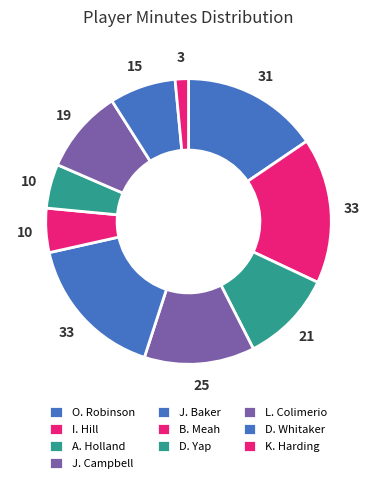

To the nearest percent, what is the combined percentage of A. Holland and I. Hill?

27%